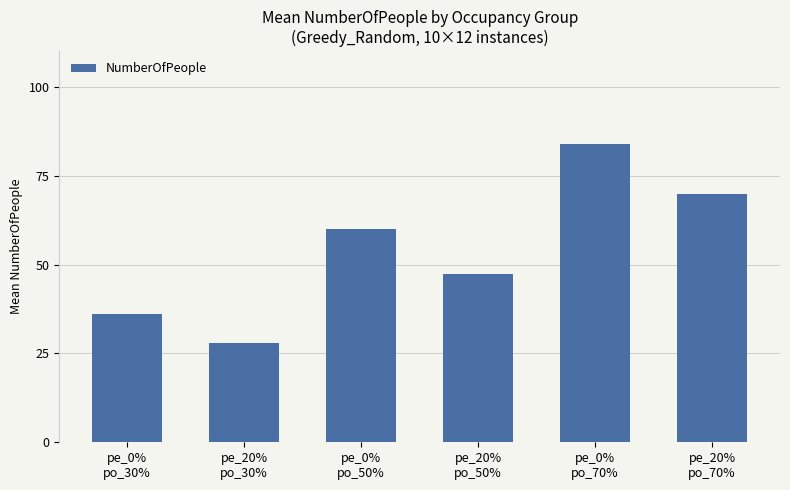

Rank the categories by value from highest to lowest.

pe_0%
po_70%, pe_20%
po_70%, pe_0%
po_50%, pe_20%
po_50%, pe_0%
po_30%, pe_20%
po_30%